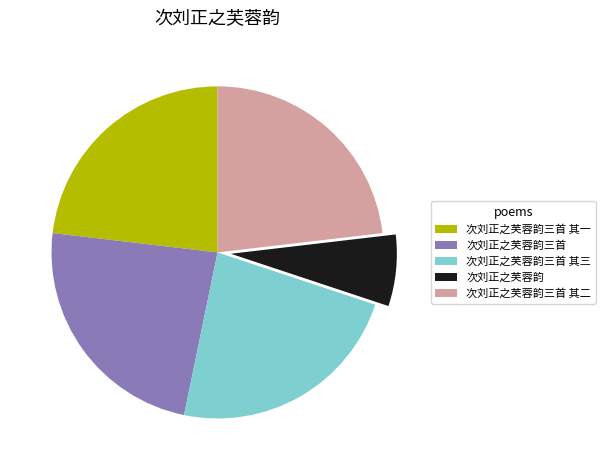

How many slices are in this pie chart?

5